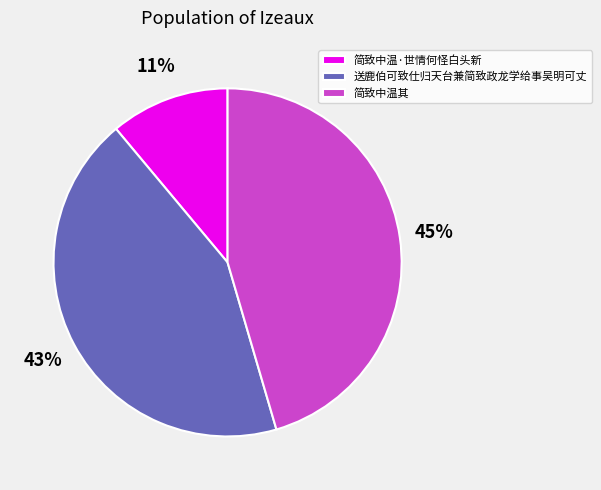

Does 简致中温·世情何怪白头新 represent more than half of the total?

No